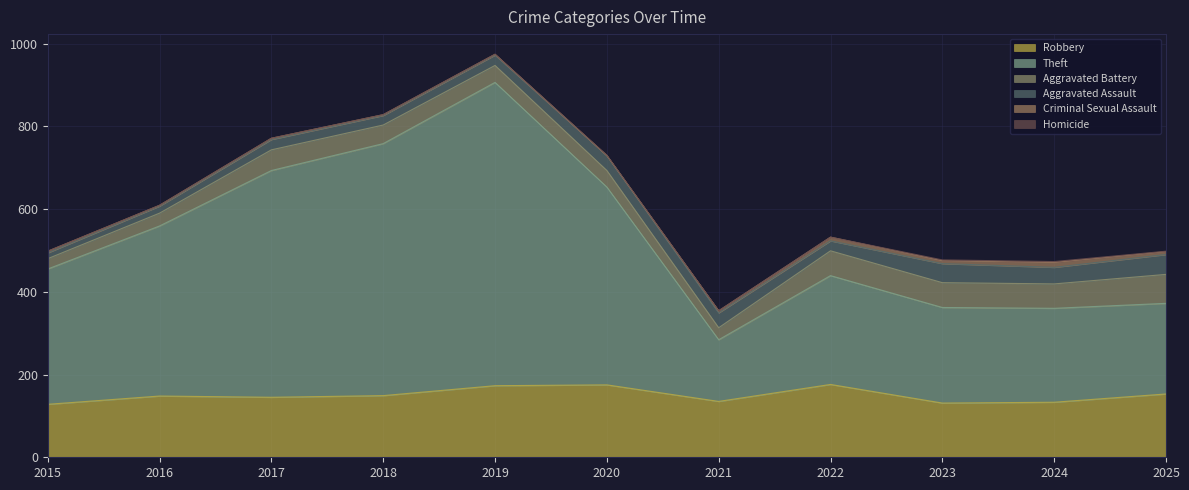

How many interior local peaks does the Aggravated Battery series have?

1